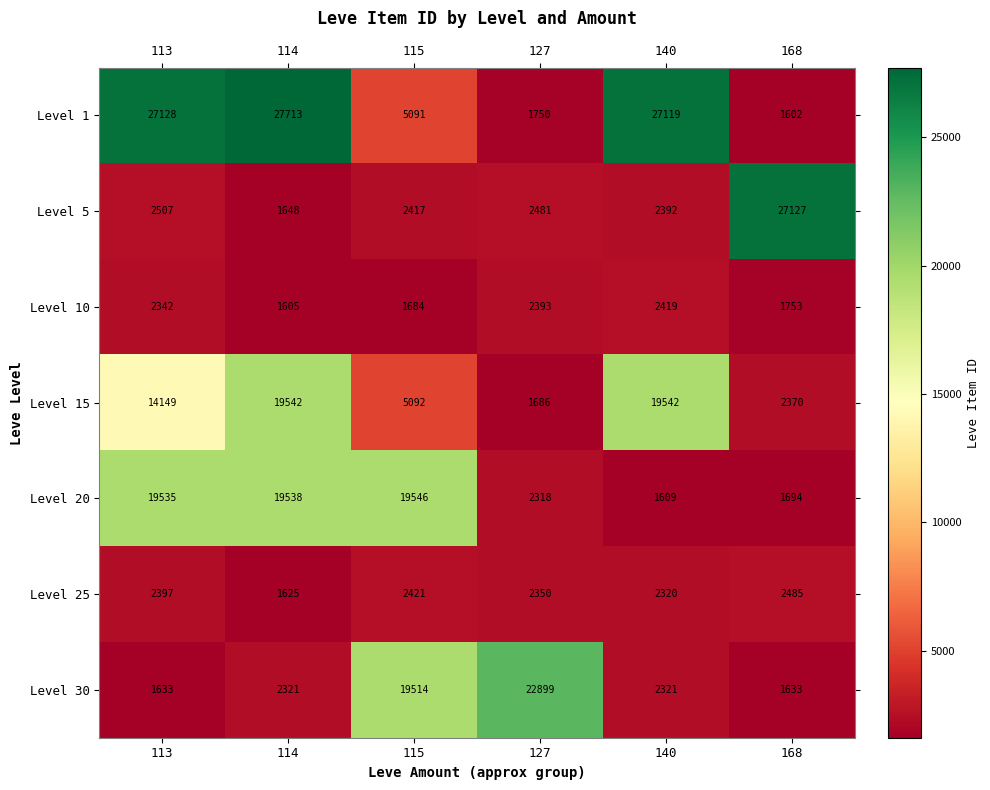

Between 140 and 168, which series saw the biggest shift?

Level 1